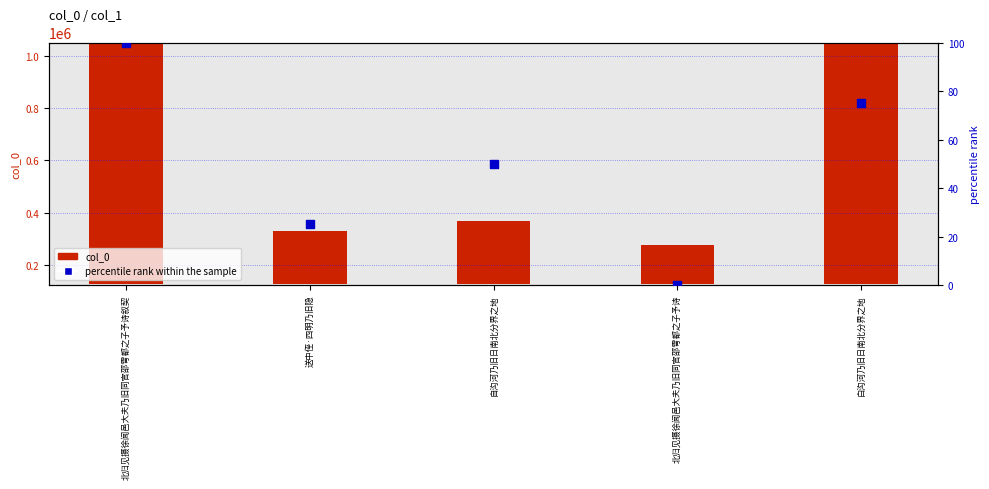

Which series has the largest total across all categories?

col_0